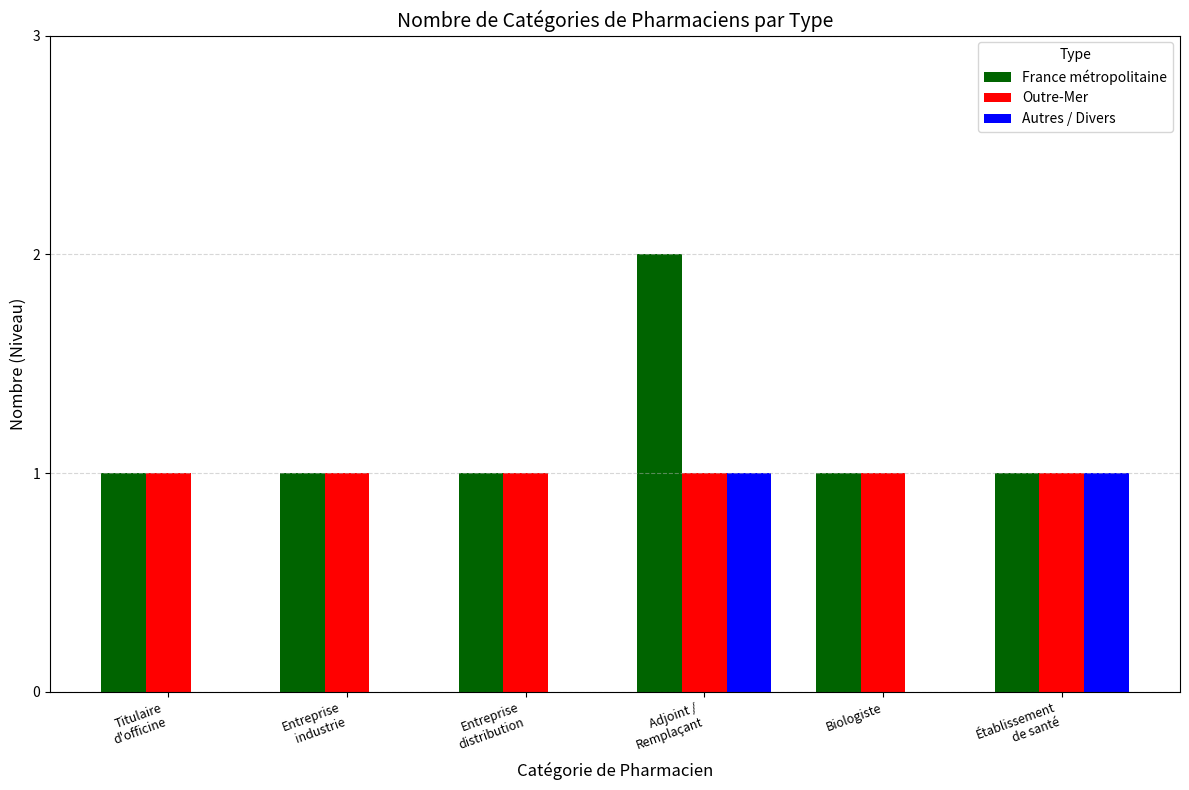

How many groups of bars are there?

6